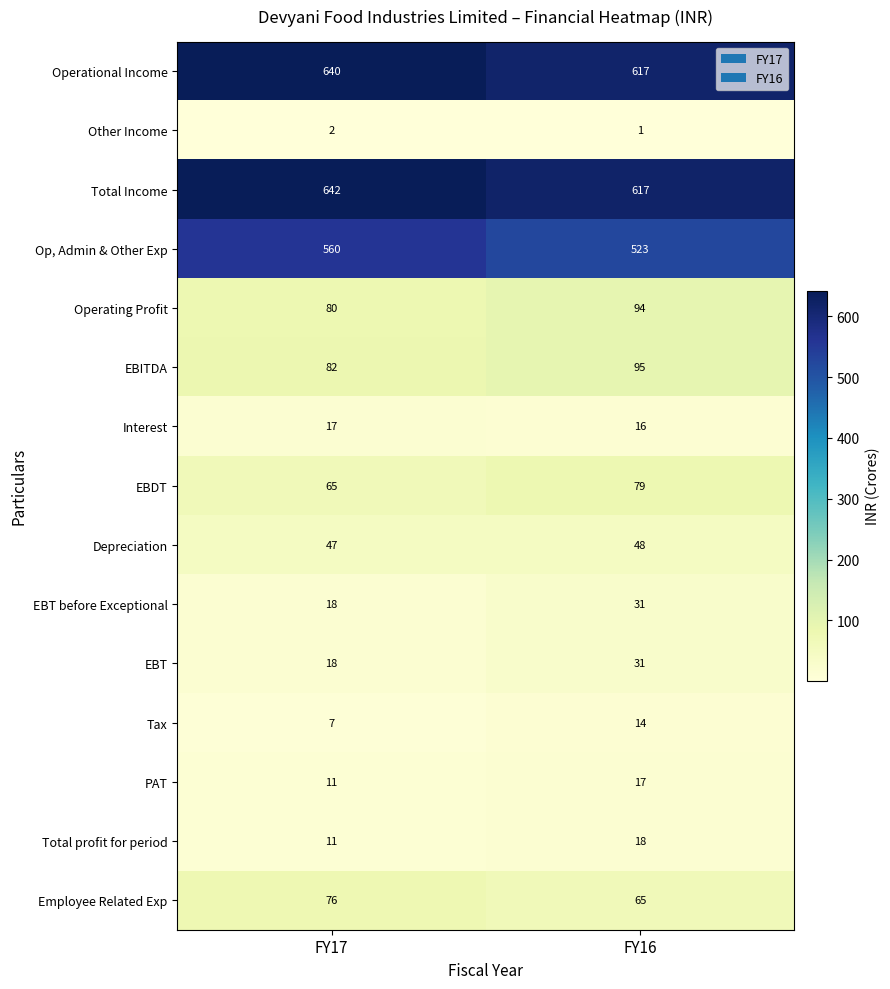

Where is Depreciation nearest to the value 47?

FY17